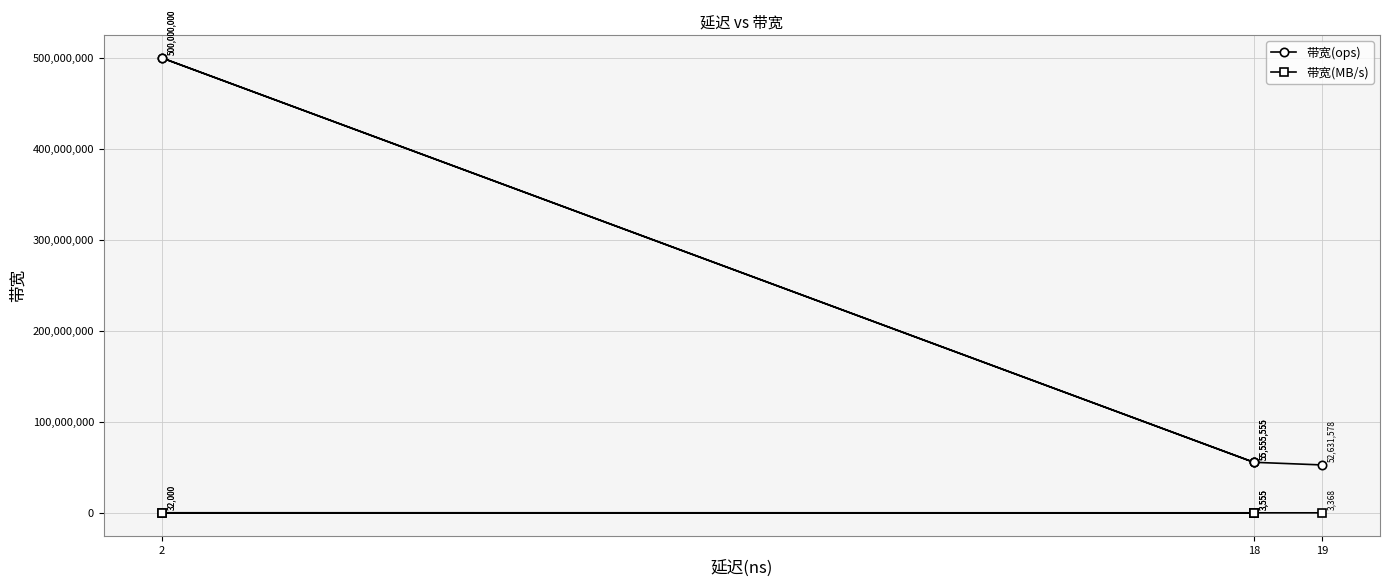

List the series in order of their overall mean, lowest first.

带宽(MB/s), 带宽(ops)